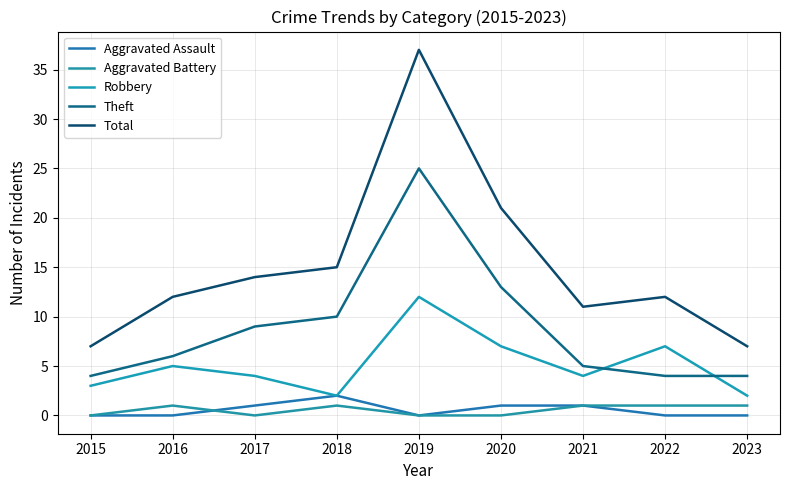

Which series has the largest range (max minus min)?

Total